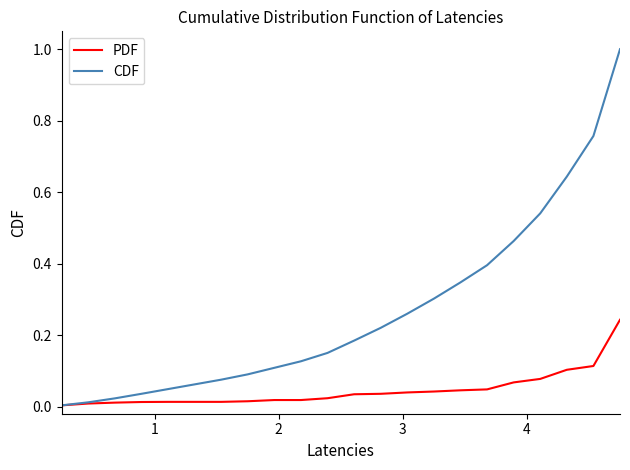

Rank the series by their average value, from highest to lowest.

CDF, PDF